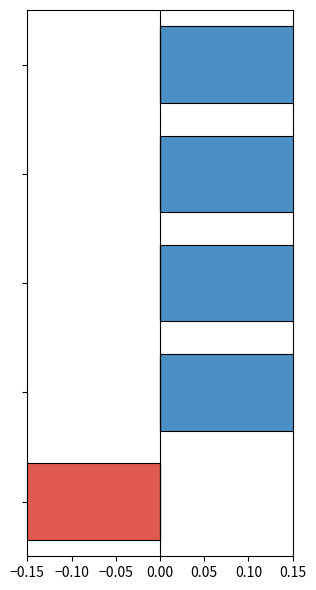

How many bars are there in each group?

2